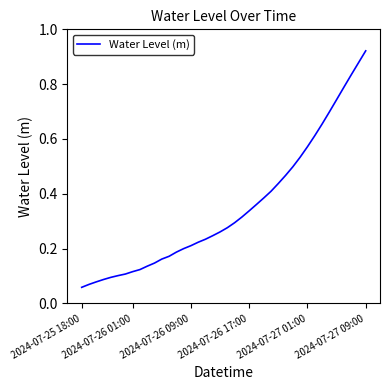

Does the chart display data point markers on the line(s)?

No